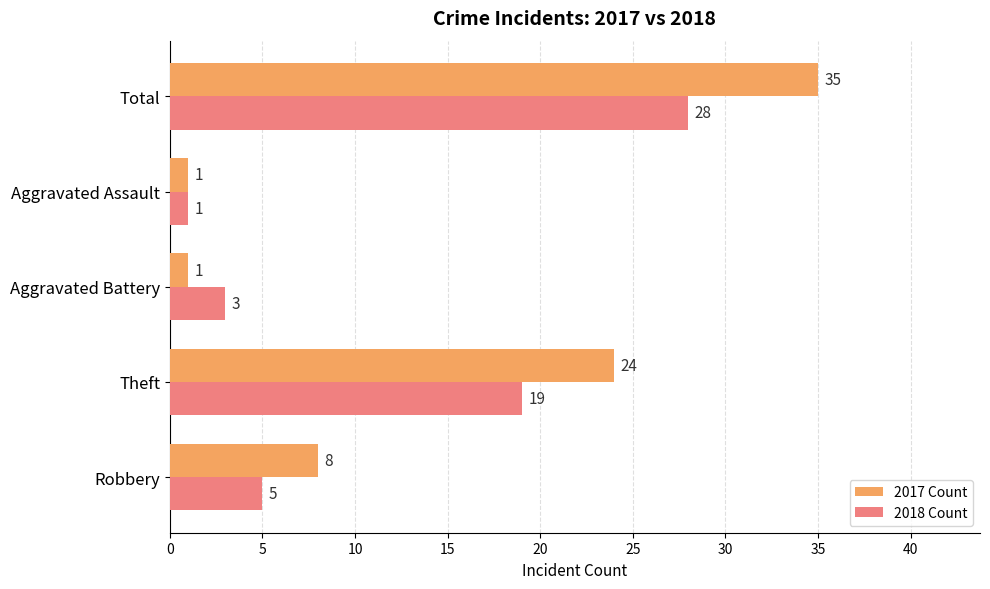

Which series has the largest total across all categories?

2017 Count